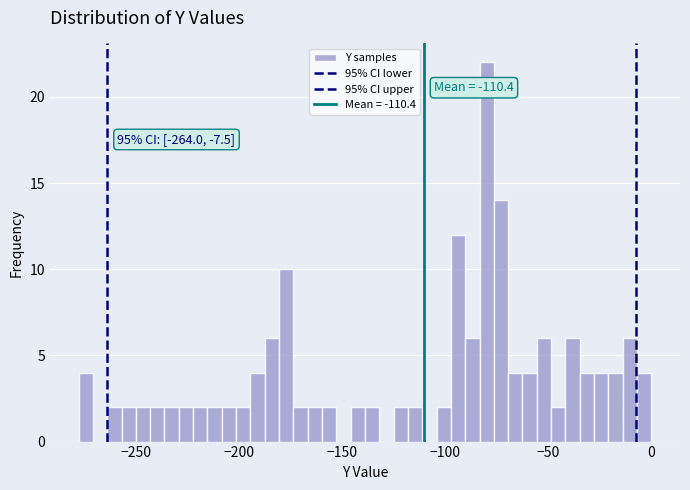

Around what value on the x-axis is the tallest bar? Give the approximate position of its centre, as read against the axis.

-80